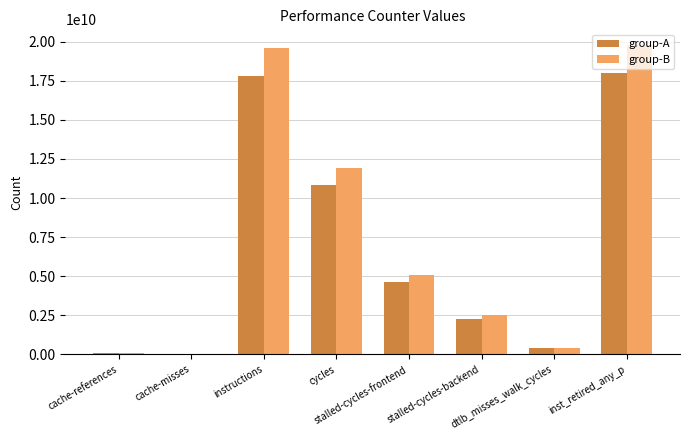

What are all the series names shown in the legend?

group-A, group-B